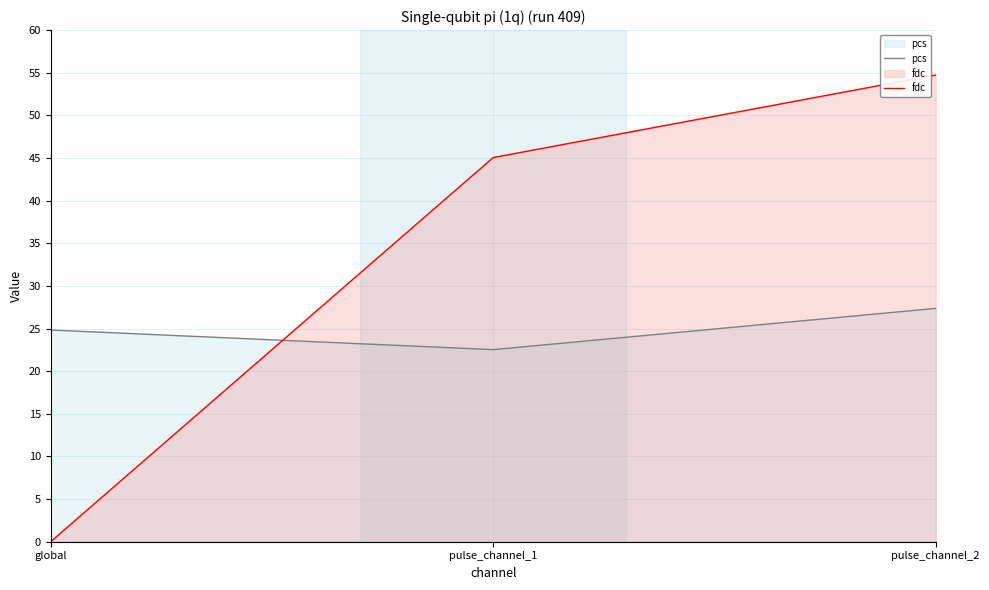

At which category is the sum across all series the highest?

pulse_channel_2